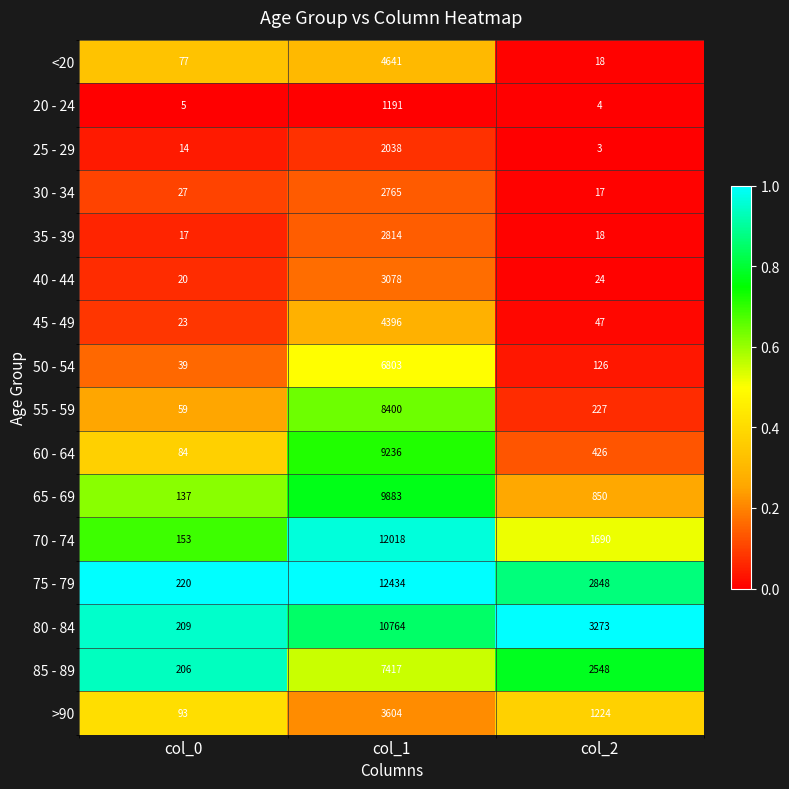

At col_1, list the series in order from smallest to largest.

20 - 24, 25 - 29, 30 - 34, 35 - 39, 40 - 44, >90, 45 - 49, <20, 50 - 54, 85 - 89, 55 - 59, 60 - 64, 65 - 69, 80 - 84, 70 - 74, 75 - 79